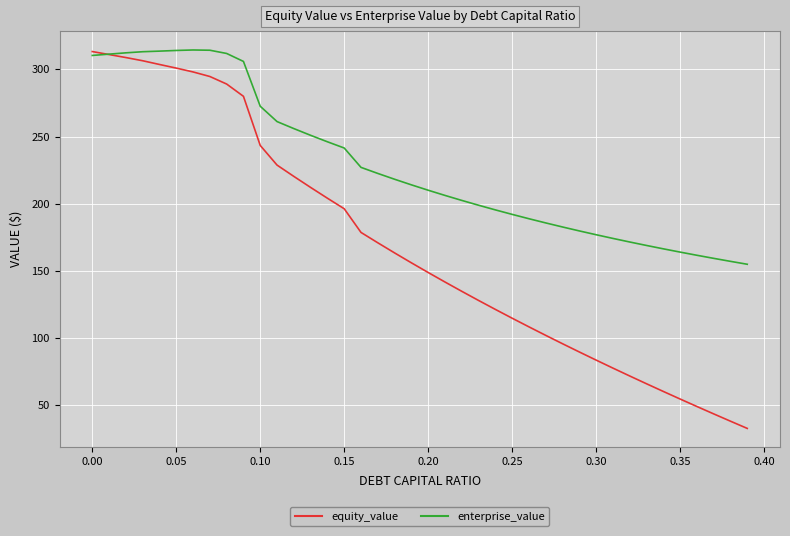

After their last crossing, which series has the higher values: equity_value or enterprise_value?

enterprise_value